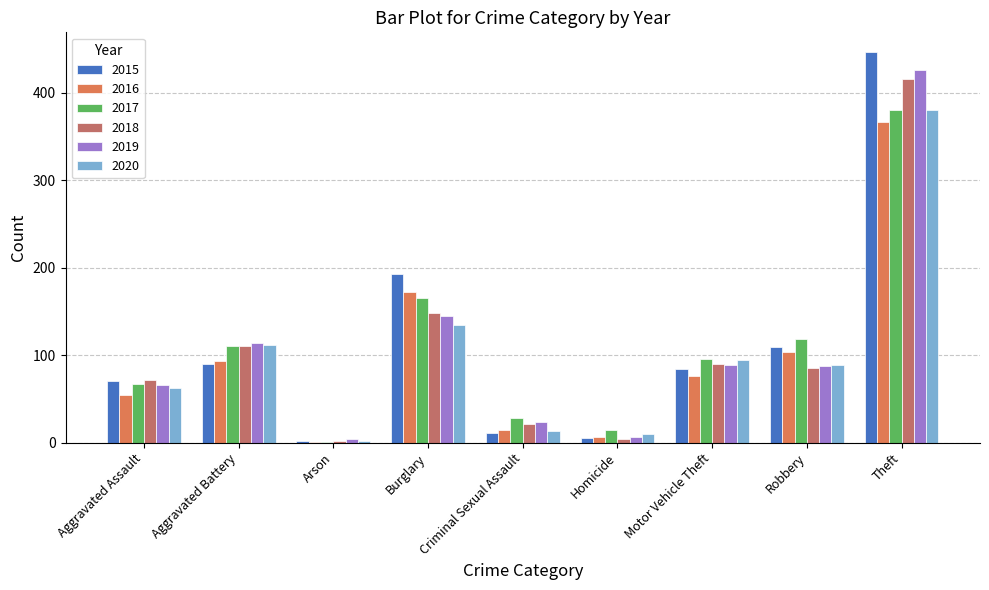

What is the sum of the 2015 values at Criminal Sexual Assault and Motor Vehicle Theft?

95